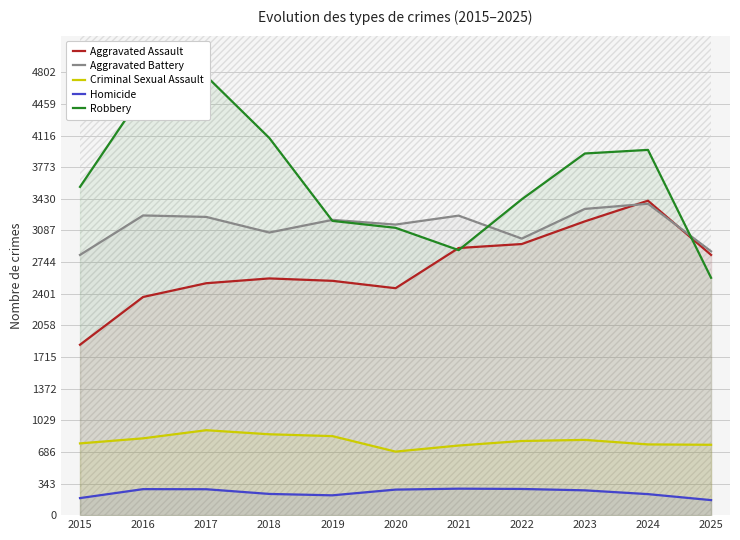

True or false: Criminal Sexual Assault and Aggravated Assault cross at least once.

False